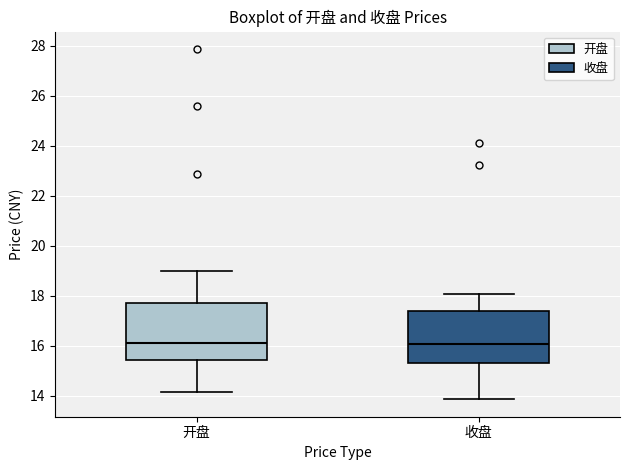

Where is the upper edge of the box for 收盘 on the y-axis? The values are not printed on the chart, so give them approximately, as read against the axis.

17.4